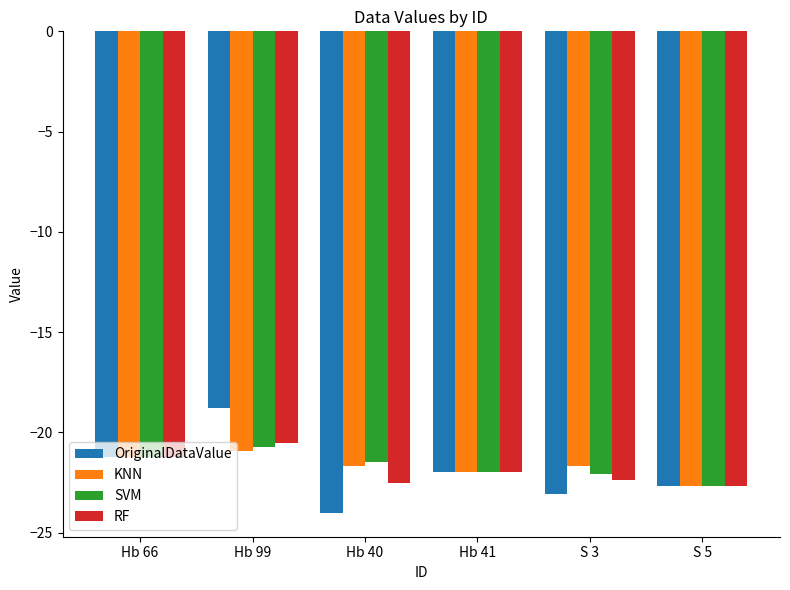

Which label corresponds to the largest value in the chart?

Hb 99